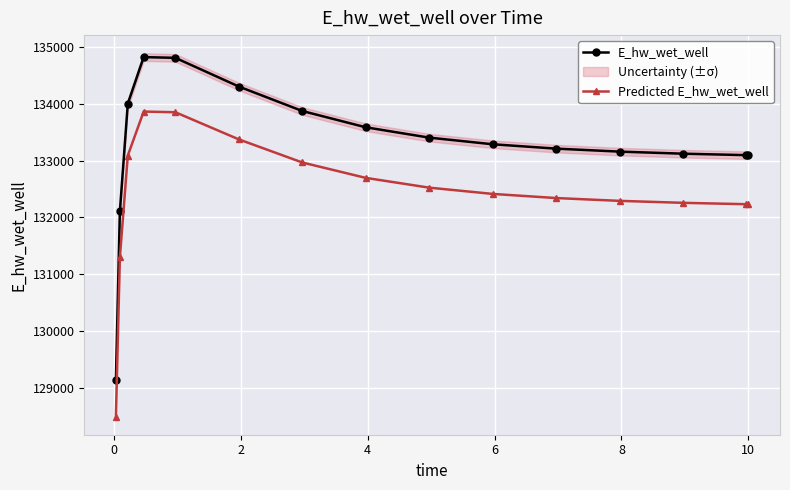

How many data points in Predicted E_hw_wet_well are less than 132414?

7